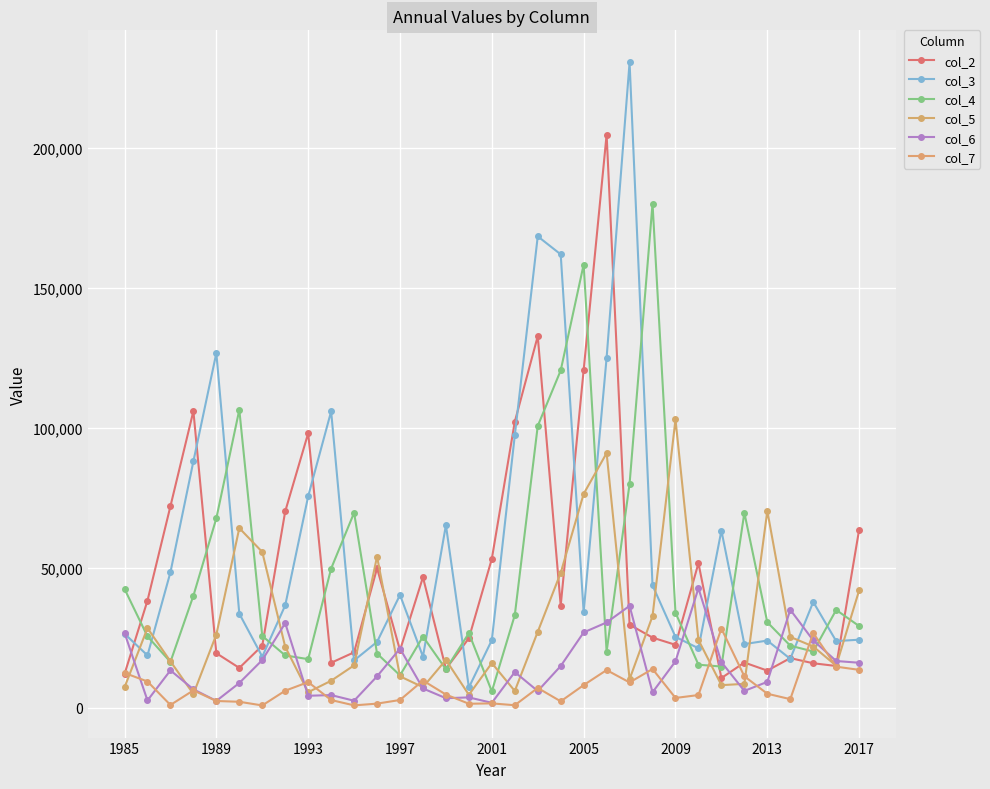

In col_7, how many points are lower than both neighbors (excluding endpoints)?

9